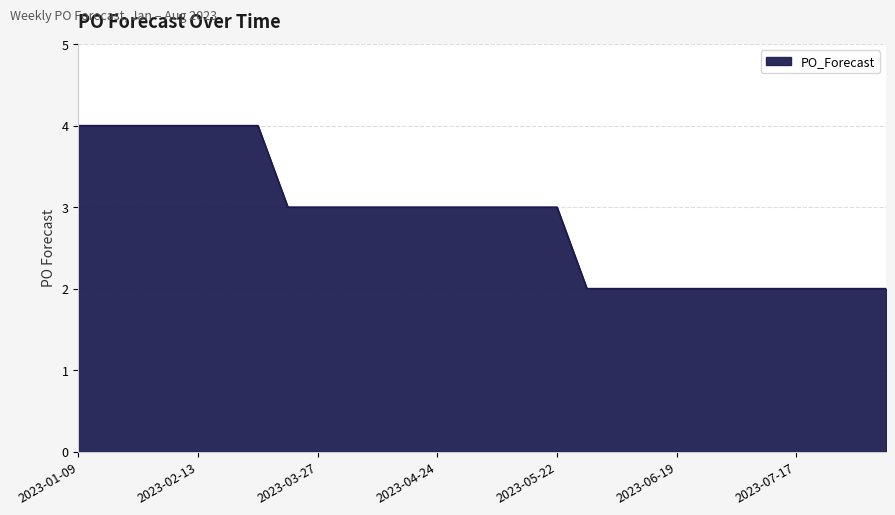

What is the greatest value displayed?

4